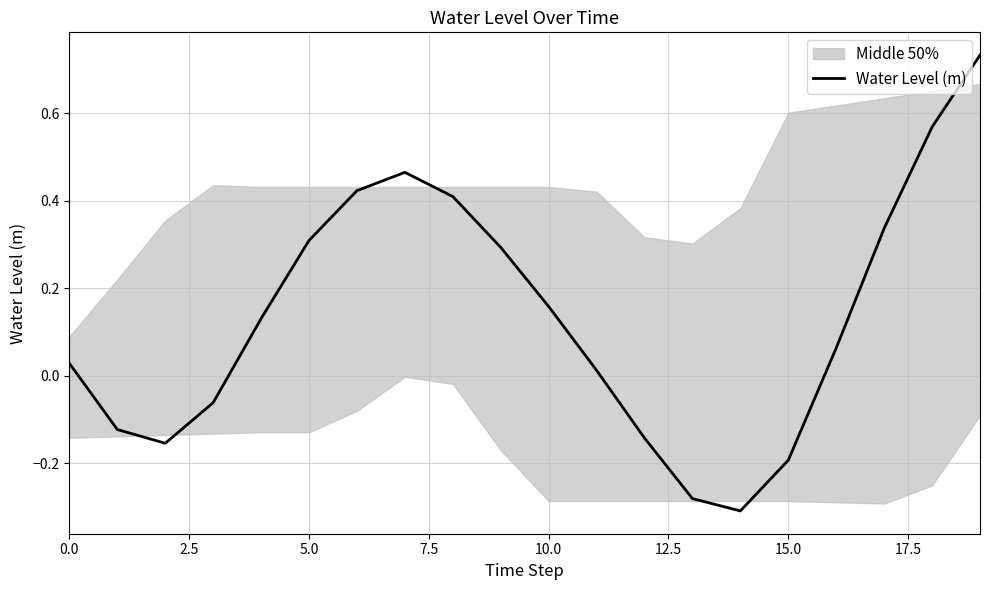

The value at 0.0 is 0.0. True or false?

False